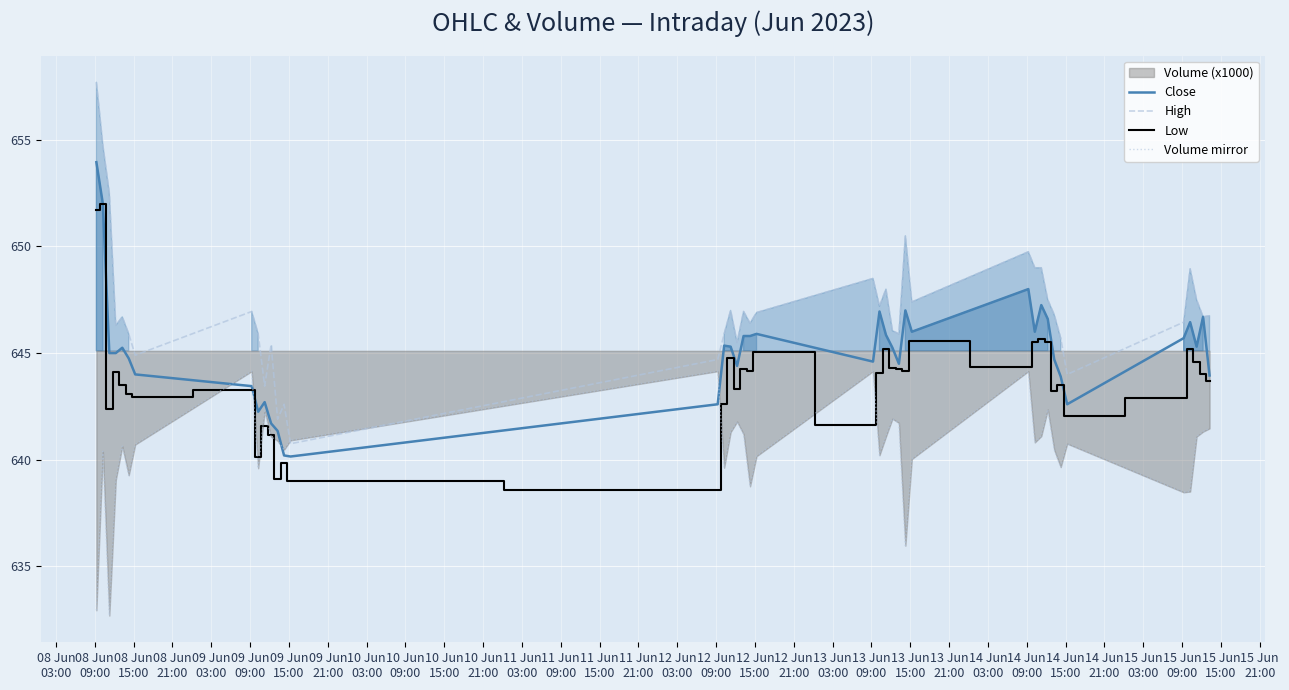

What is the maximum value for High?

657.7